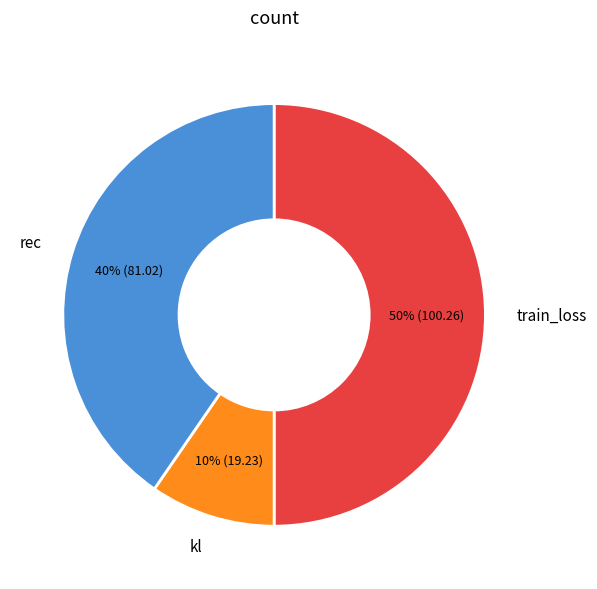

Count the number of slices in the pie.

3